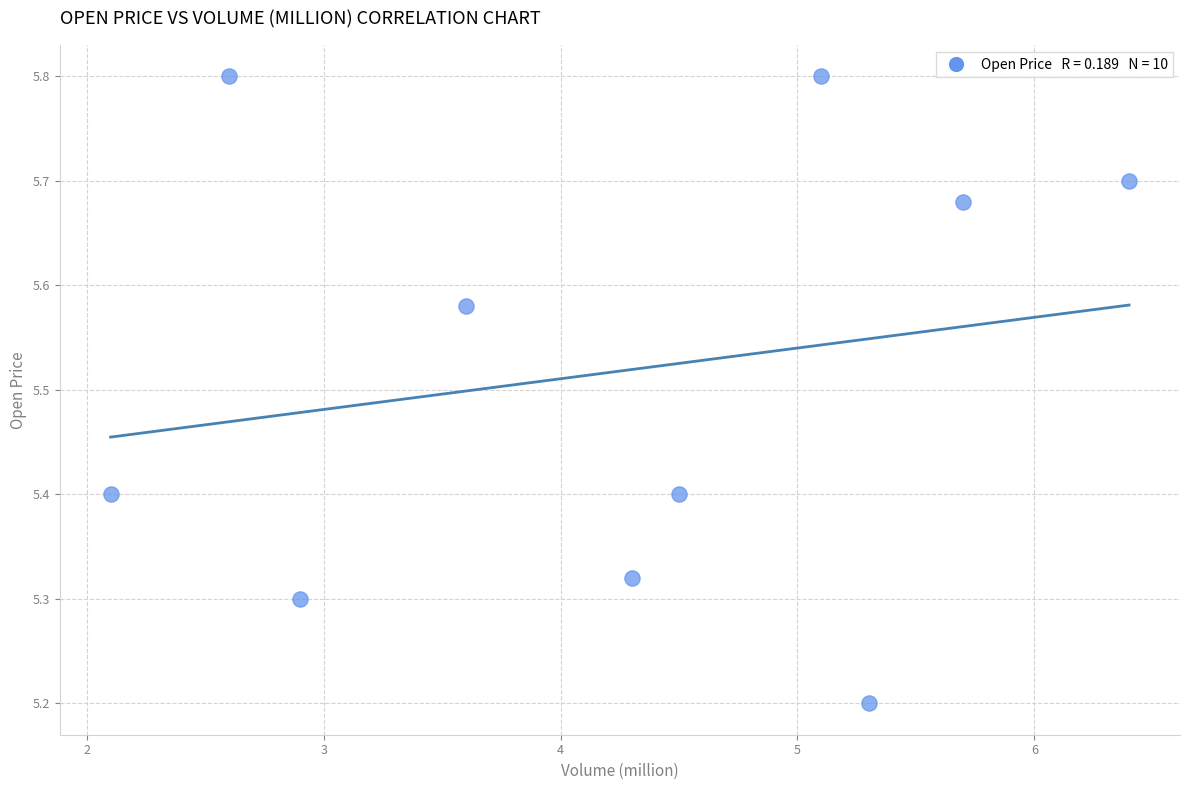

What Y value in the scatter plot is closest to 5?

5.2